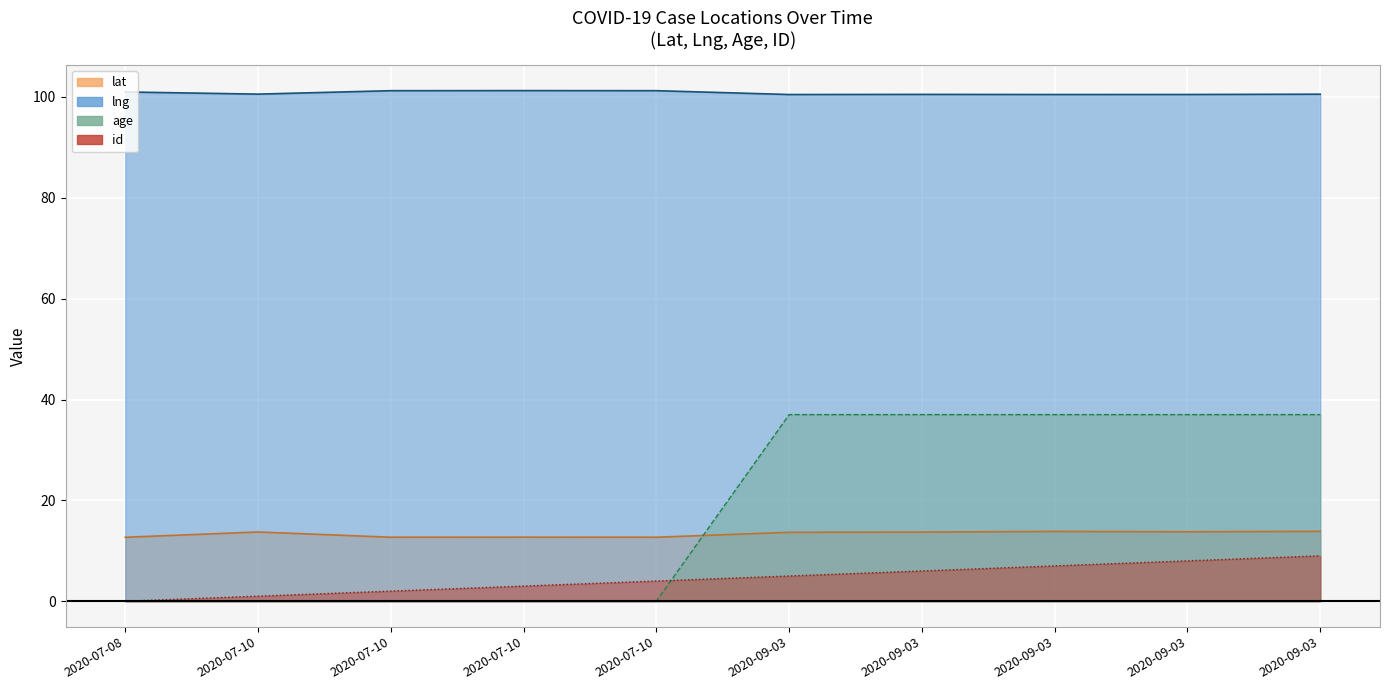

List the series in order of their peak value, lowest first.

id, lat, age, lng